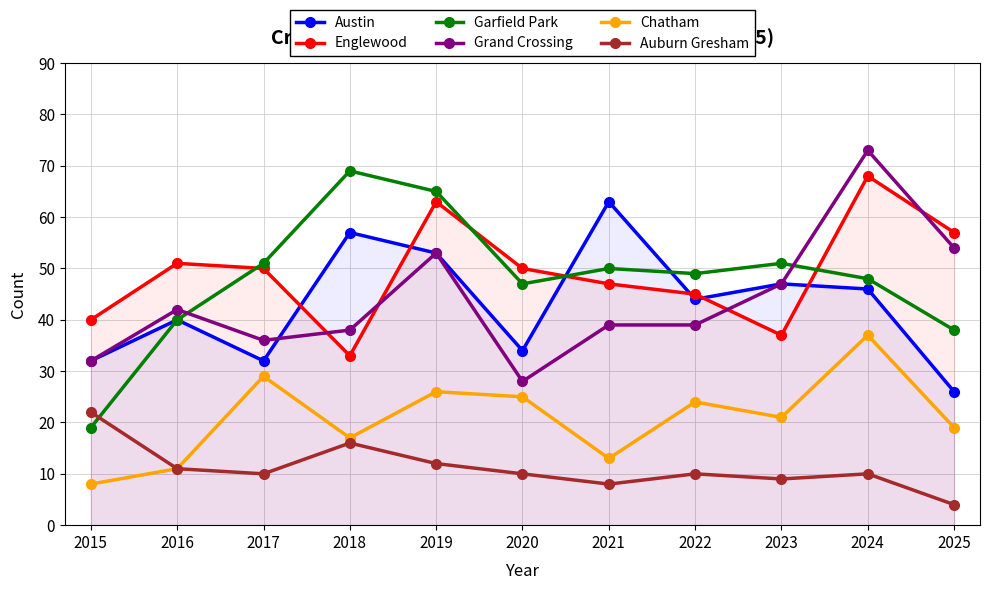

Between 2018 and 2025, which series saw the biggest shift?

Austin